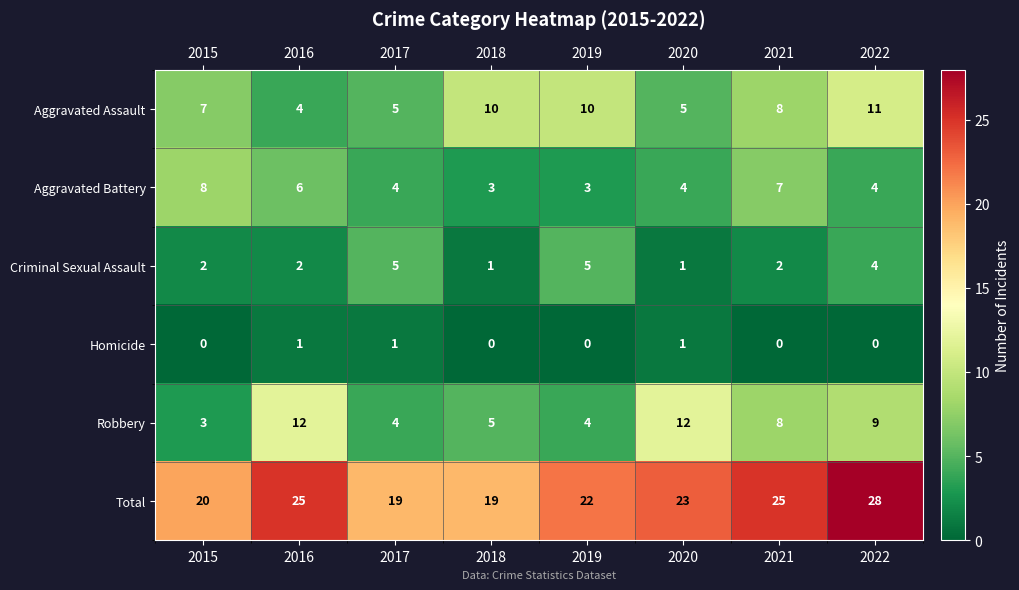

Read the Robbery value at 2021.

8